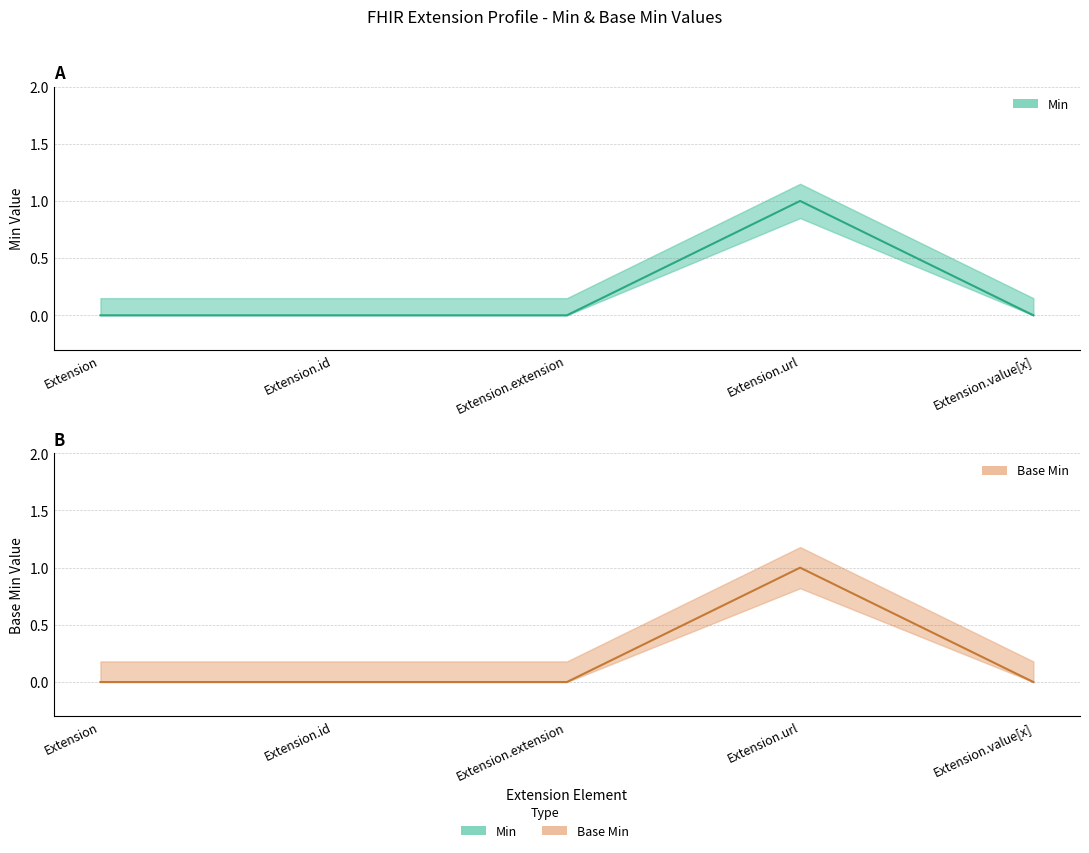

True or false: Base Min and Min intersect in this chart.

False